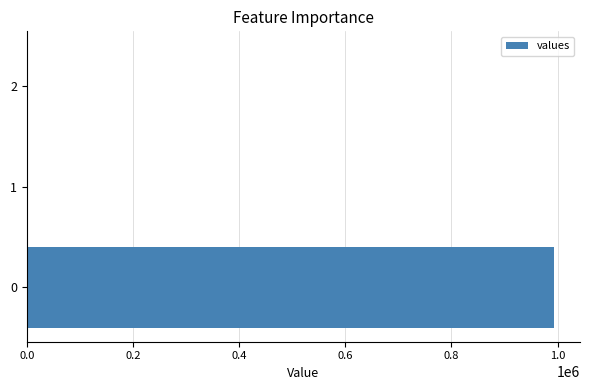

The value at 1 is 0.0. True or false?

True